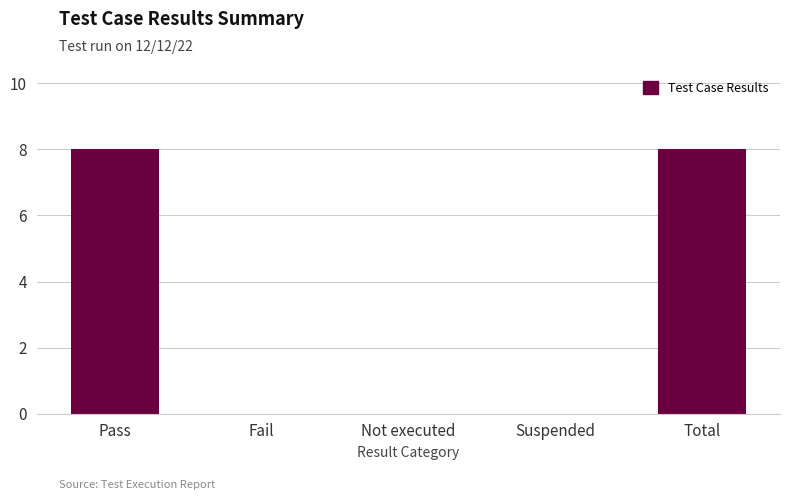

Read the value at Total.

8